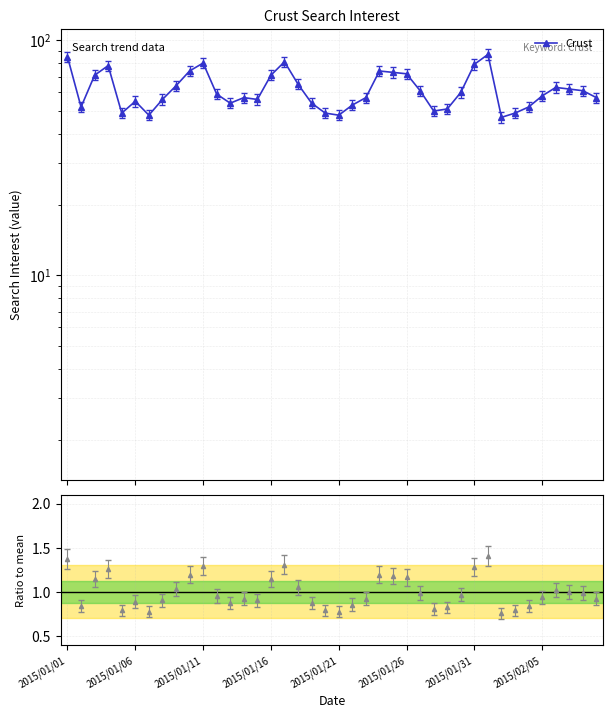

Between 36 and 31, which is larger?

31